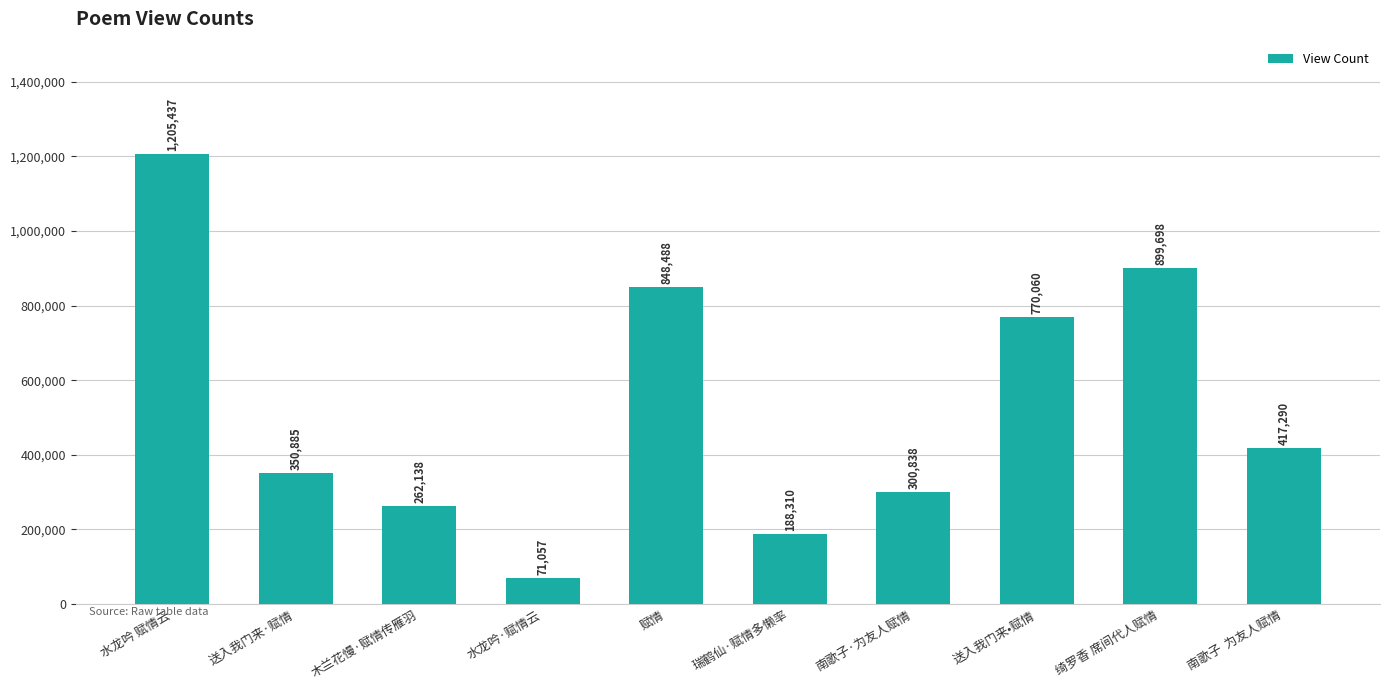

Where does the data first go above 417290?

水龙吟 赋情云